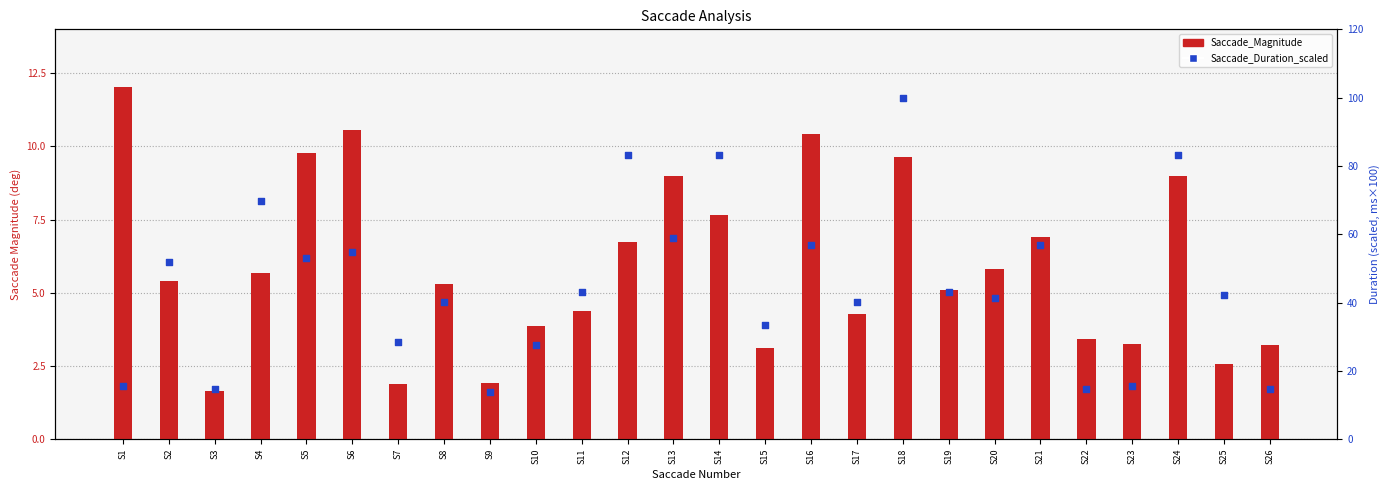

What are all the series names shown in the legend?

Saccade_Magnitude, Saccade_Duration_scaled